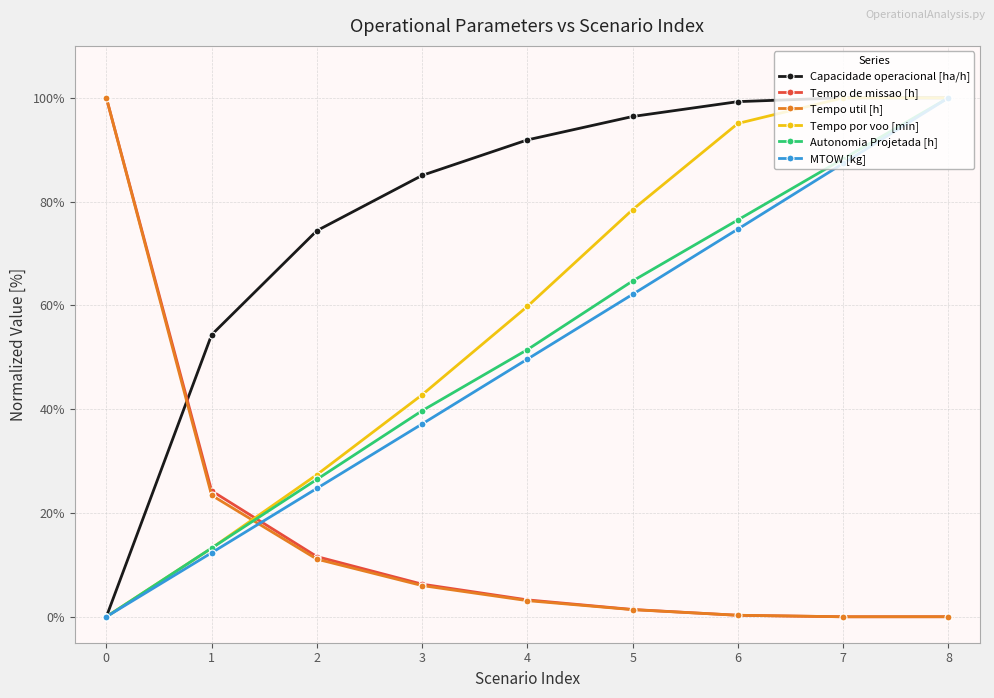

What is the value of the Autonomia Projetada [h] point at the 9th from the left?

100.0